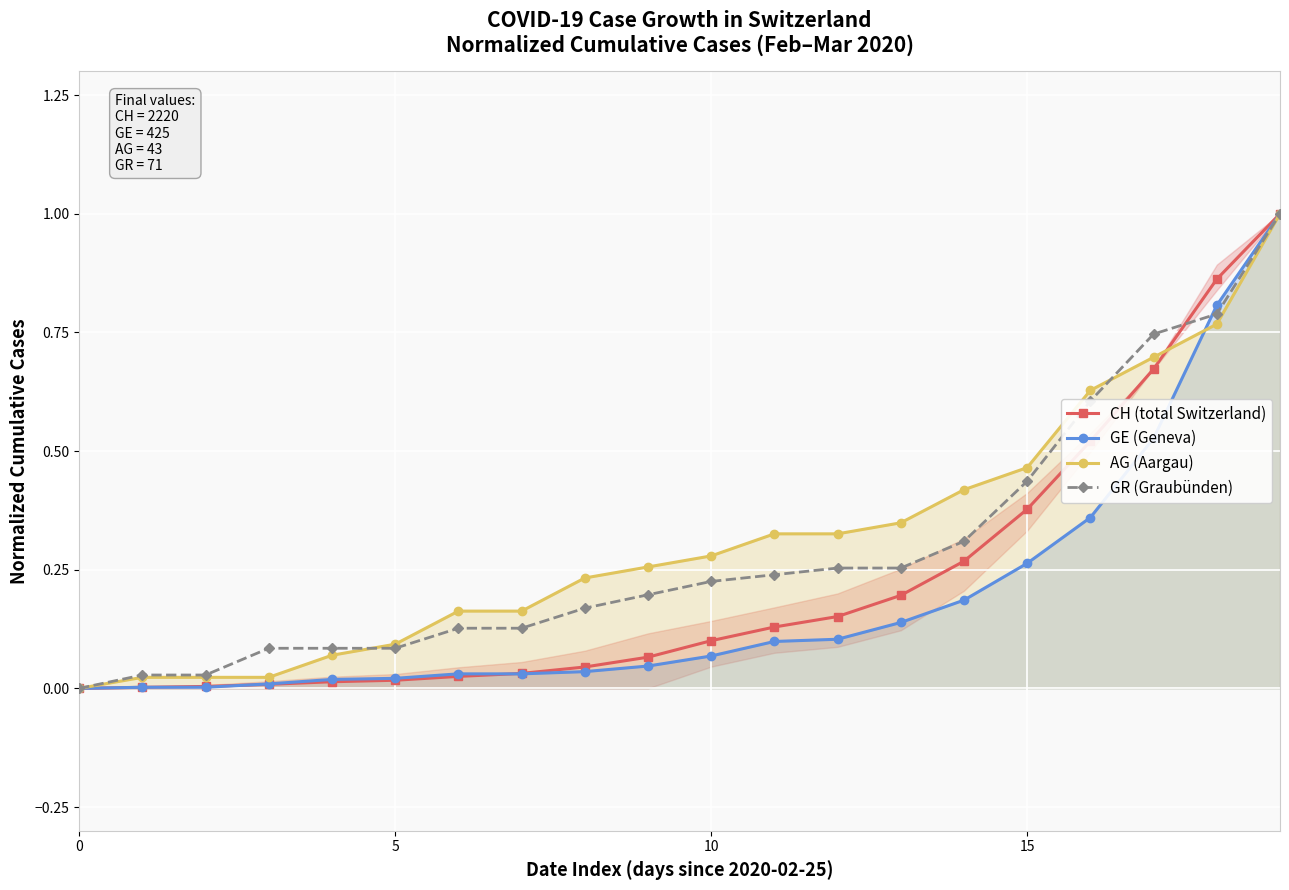

What is the difference between the maximum and minimum values in the GE (Geneva) series?

1.0